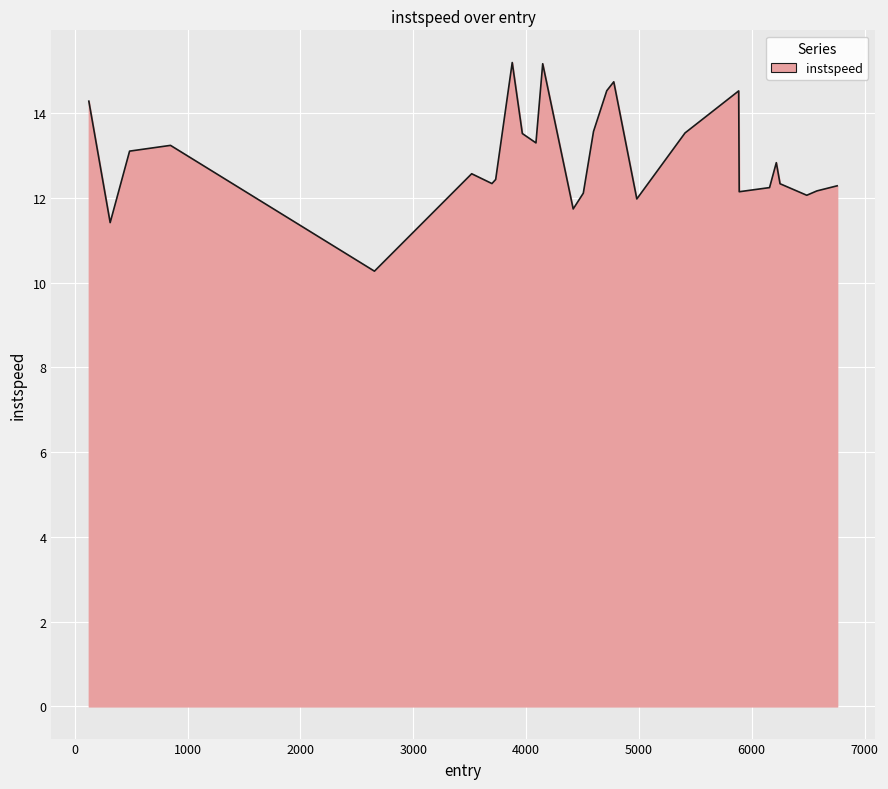

What is the difference between the maximum and minimum values?

4.9